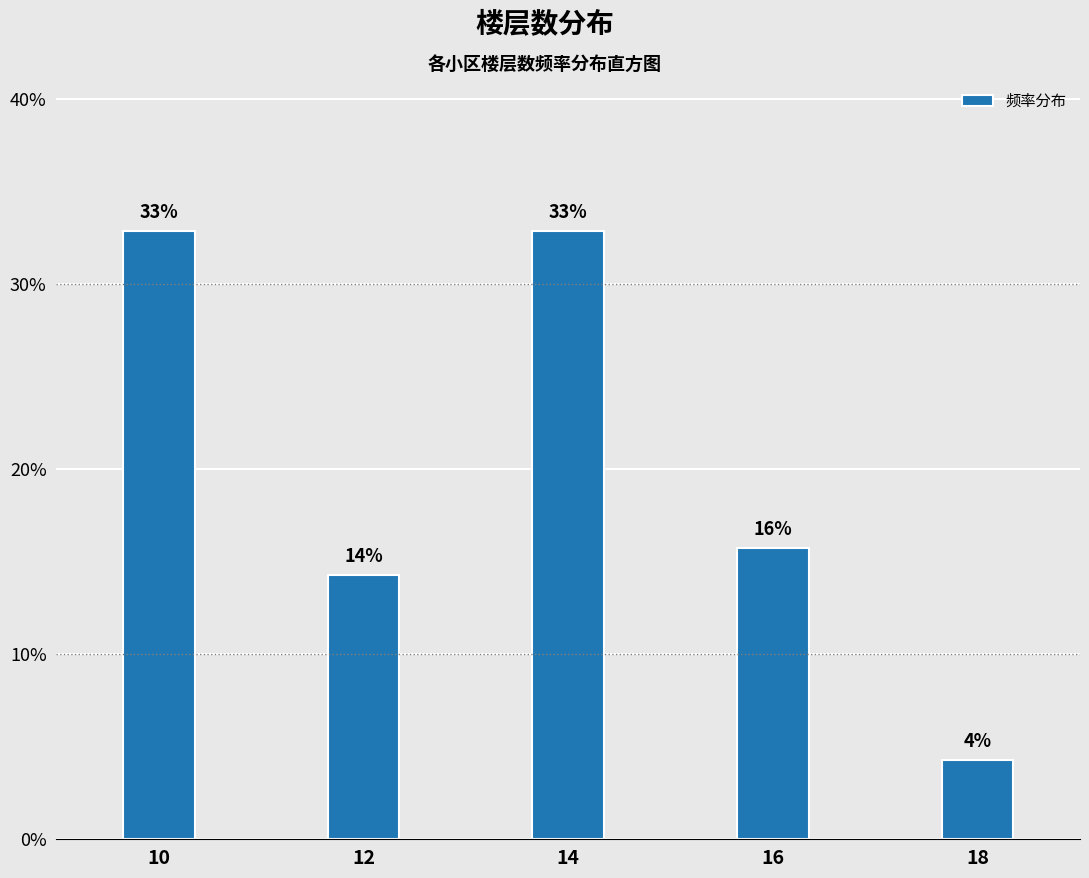

Does the chart contain any negative values?

No